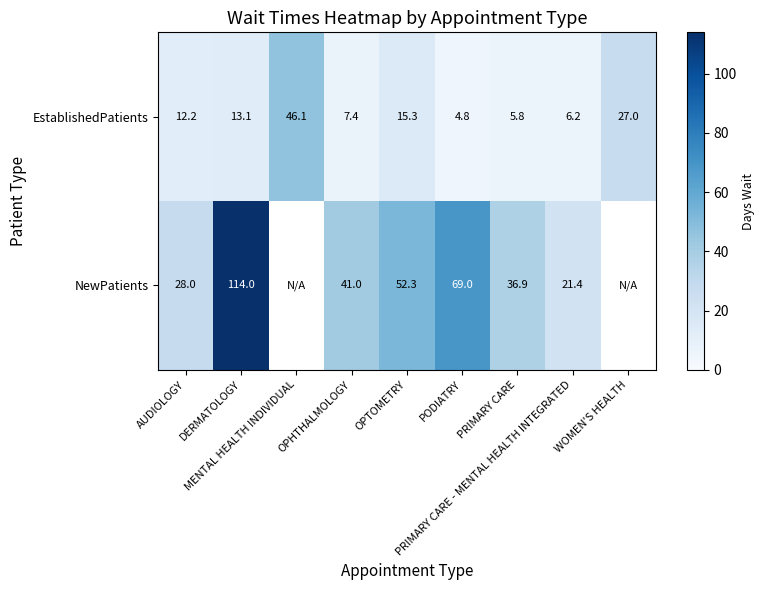

What is the approximate value of EstablishedPatients at OPHTHALMOLOGY?

7.4